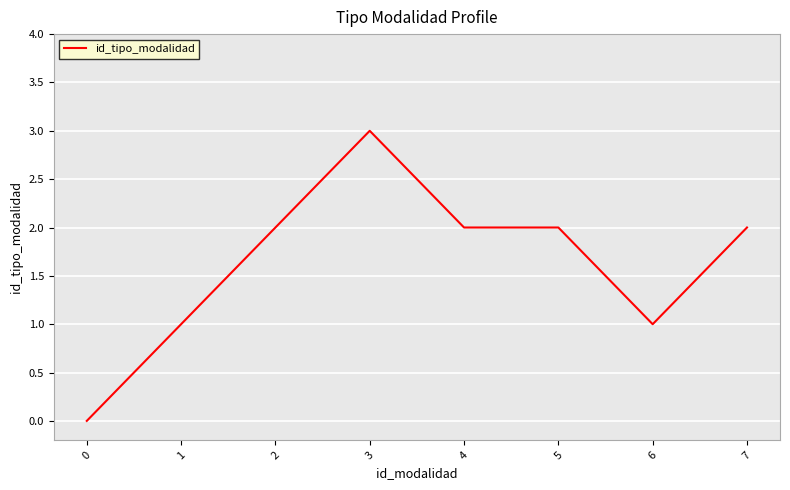

Between 3 and 6, which is larger?

3